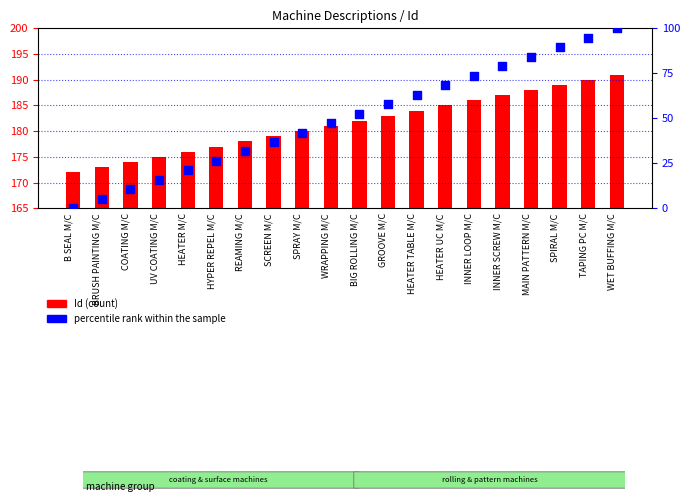

Which series has the largest Y range (max minus min)?

percentile rank within the sample